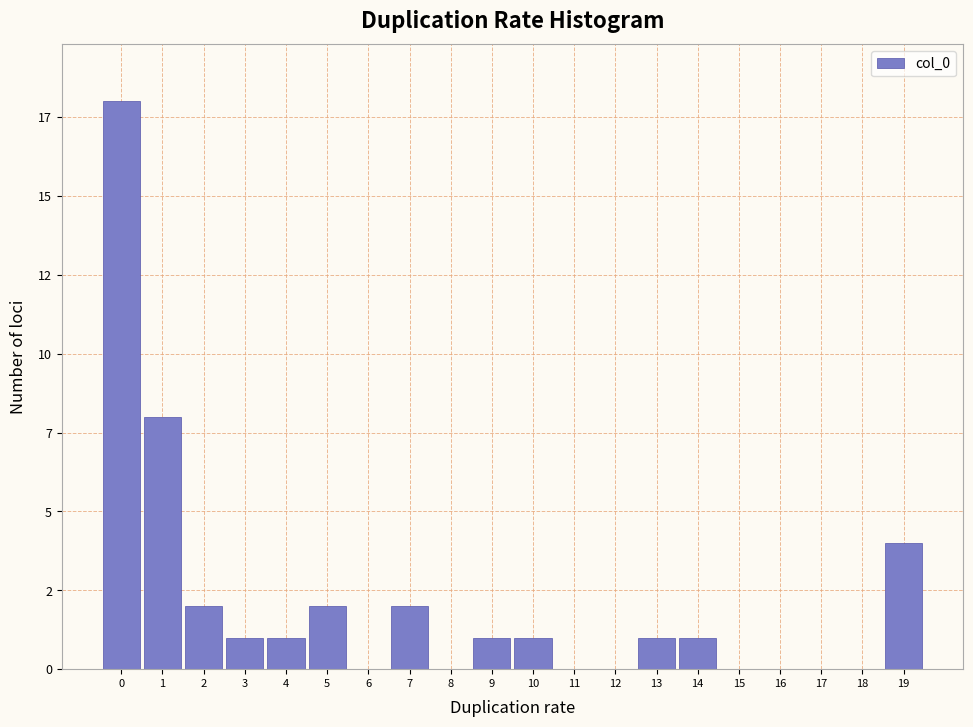

Are the bars horizontal?

No